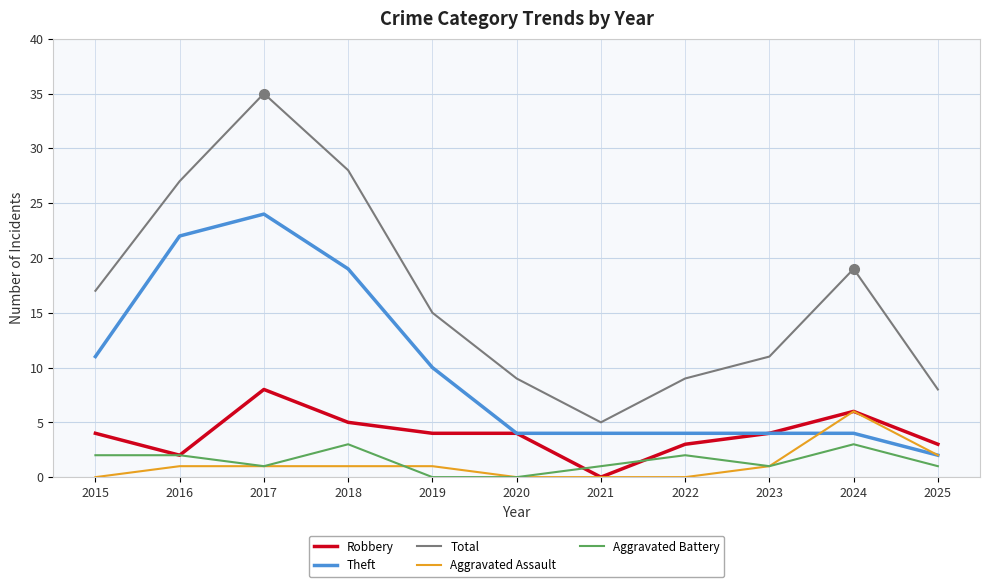

At which label does Aggravated Battery first exceed 1?

2015